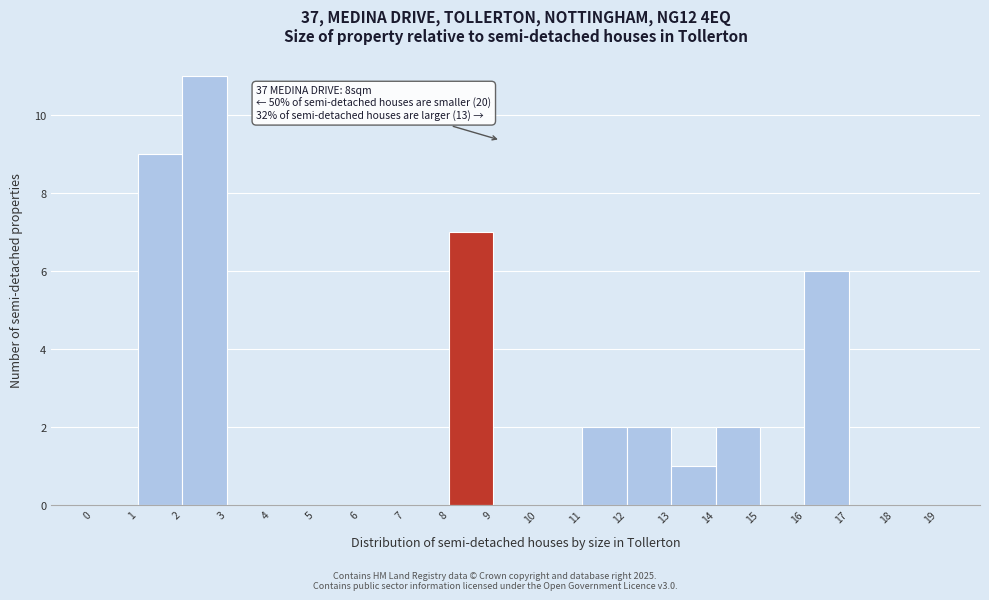

Over which range of the x-axis is the bar tallest?

2 to 3